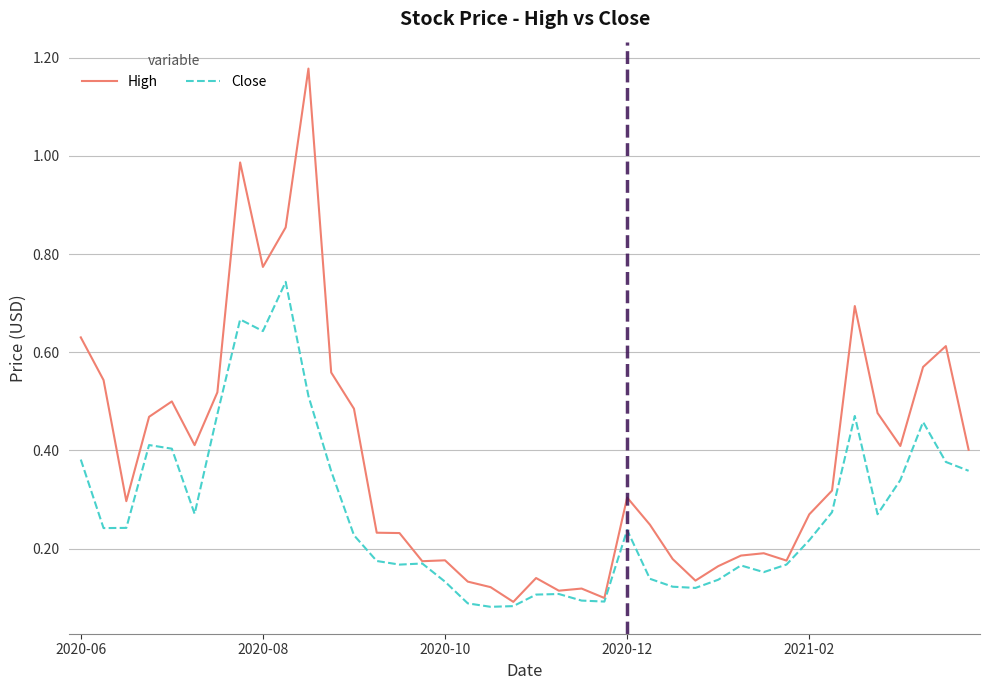

At how many categories does at least one series exceed 1?

1